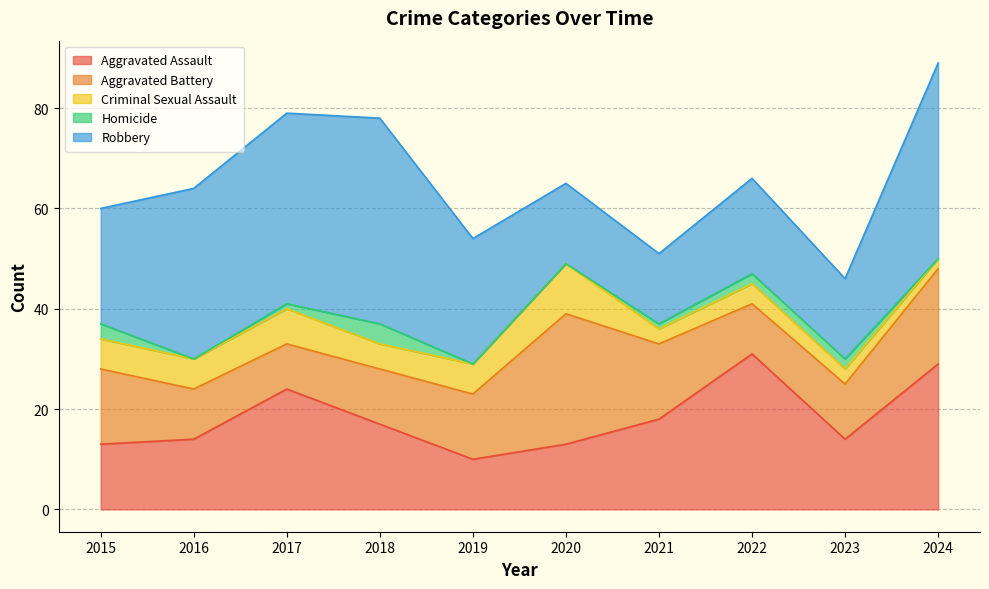

Reading left to right, extract all data points from this chart.

Aggravated Assault: 2015=13	2016=14	2017=24	2018=17	2019=10	2020=13	2021=18	2022=31	2023=14	2024=29
Aggravated Battery: 2015=15	2016=10	2017=9	2018=11	2019=13	2020=26	2021=15	2022=10	2023=11	2024=19
Criminal Sexual Assault: 2015=6	2016=6	2017=7	2018=5	2019=6	2020=10	2021=3	2022=4	2023=3	2024=2
Homicide: 2015=3	2016=0	2017=1	2018=4	2019=0	2020=0	2021=1	2022=2	2023=2	2024=0
Robbery: 2015=23	2016=34	2017=38	2018=41	2019=25	2020=16	2021=14	2022=19	2023=16	2024=39